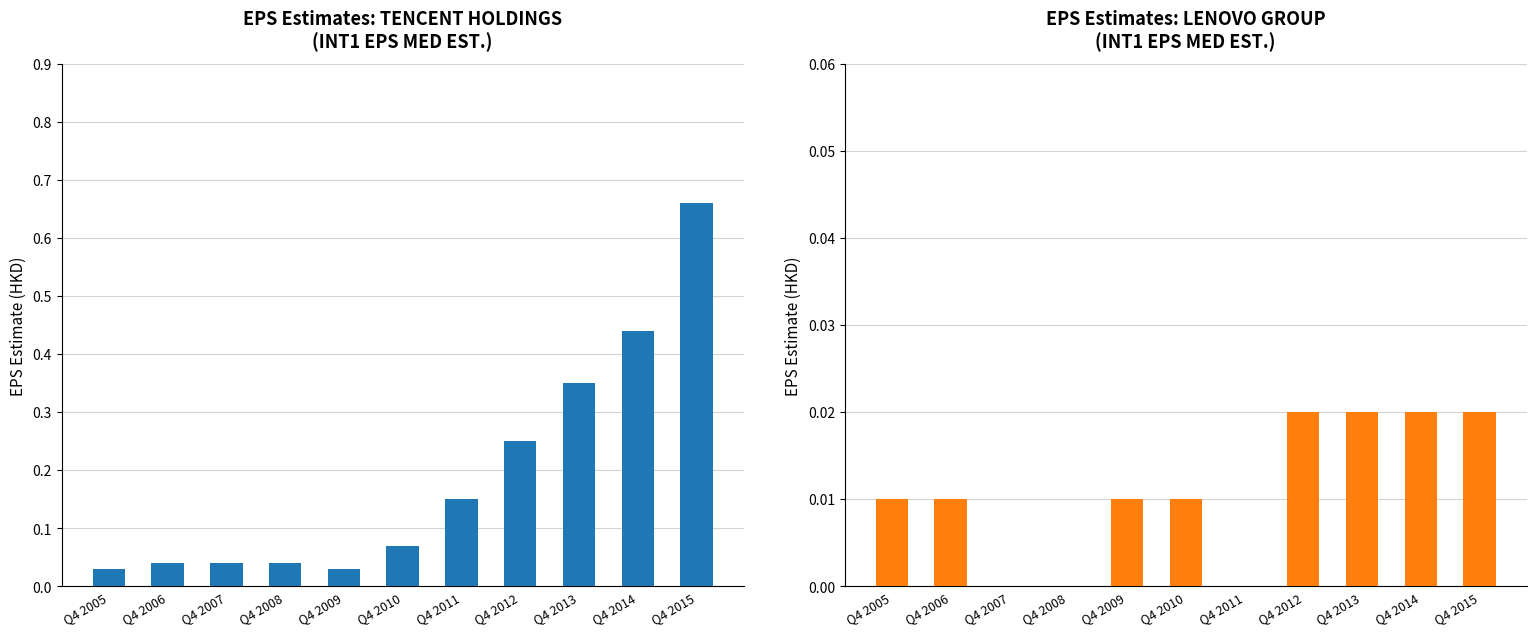

At which category is the sum across all series the highest?

Q4 2015